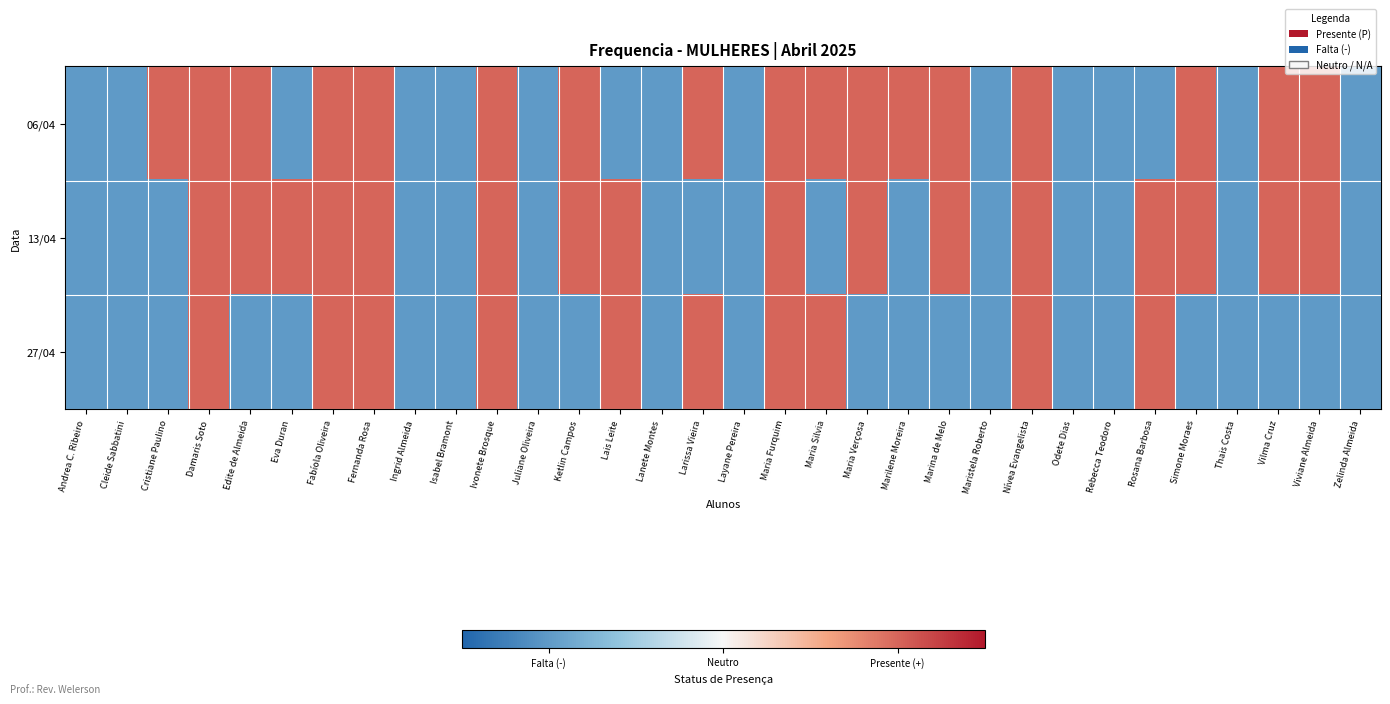

At which category does the chart reach its minimum across all series?

Andrea C. Ribeiro